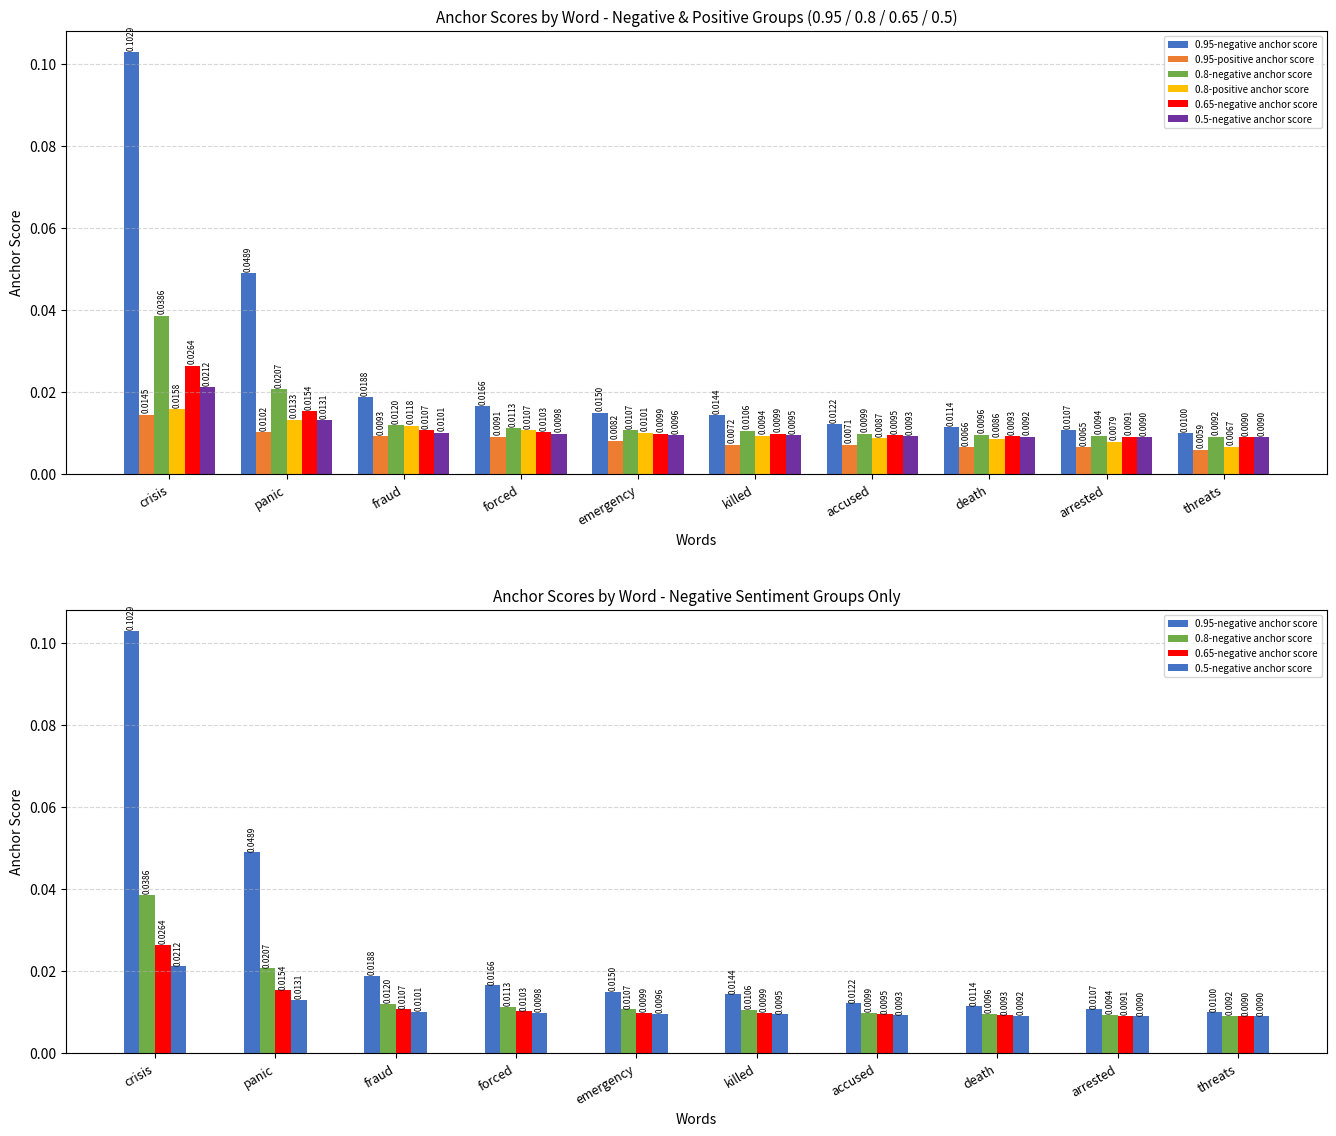

What is the greatest value displayed?

0.1